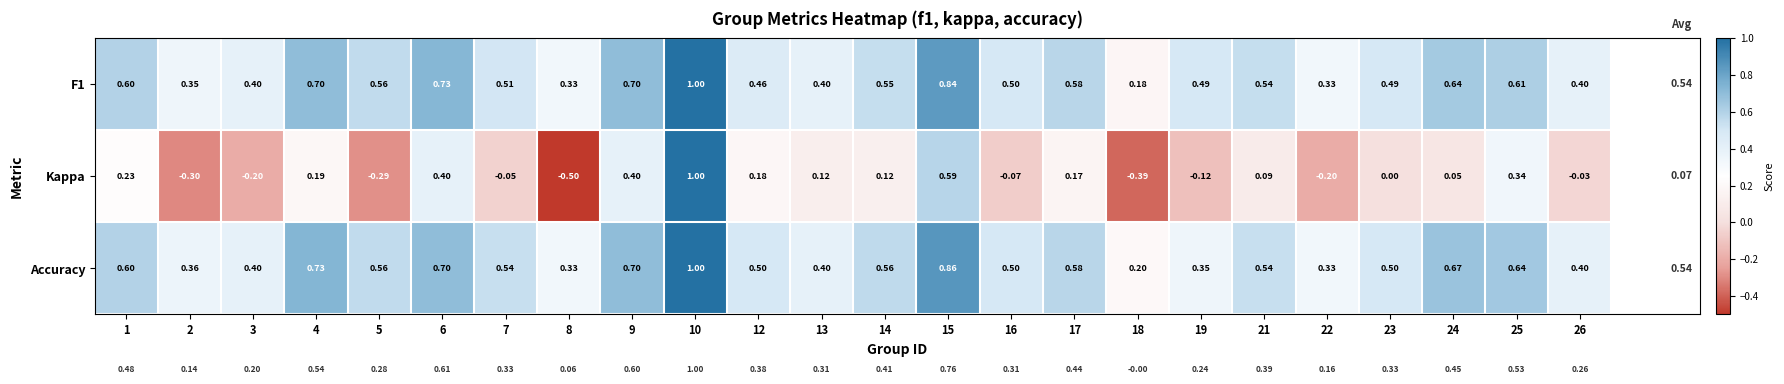

Is the value of F1 at 23 greater than the value of Kappa at 12?

Yes